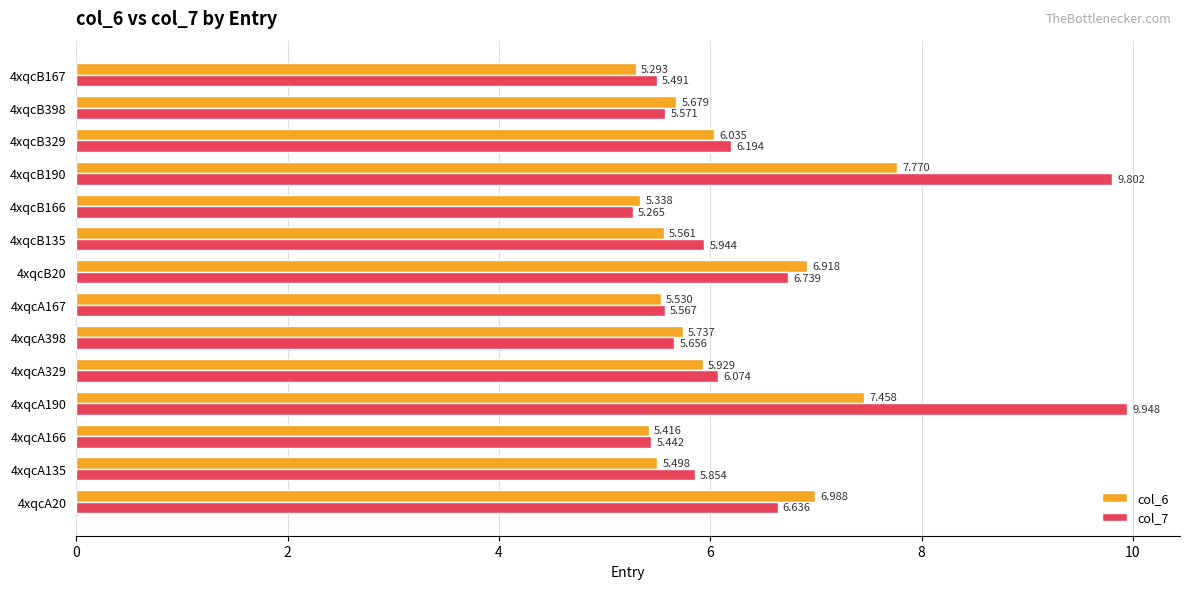

What are all the series names shown in the legend?

col_6, col_7